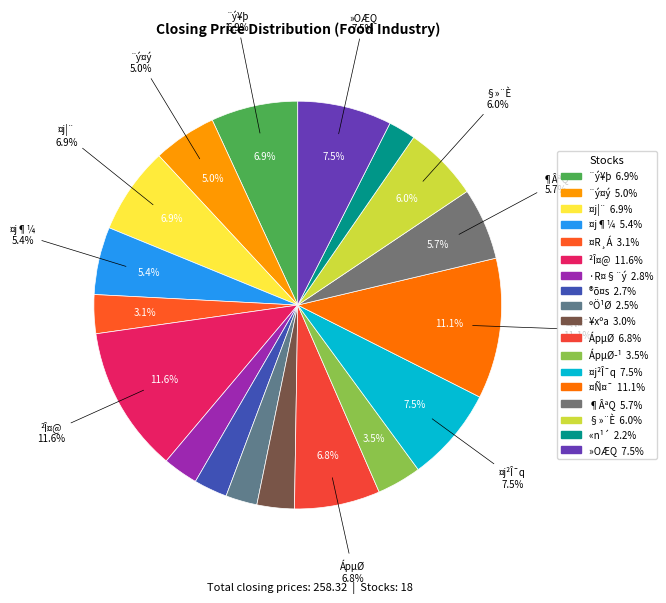

Rank the categories by value from lowest to highest.

«n¹´, ºÖ¹Ø, ®õ¤s, ·R¤§¨ý, ¥xºa, ¤R¸Á, ÁpµØ­¹, ¨ý¤ý, ¤j¶¼, ¶ÂªQ, §»¨È, ÁpµØ, ¨ý¥þ, ¤j¦¨, »OÆQ, ¤j²Î¯q, ¤Ñ¤¯, ²Î¤@